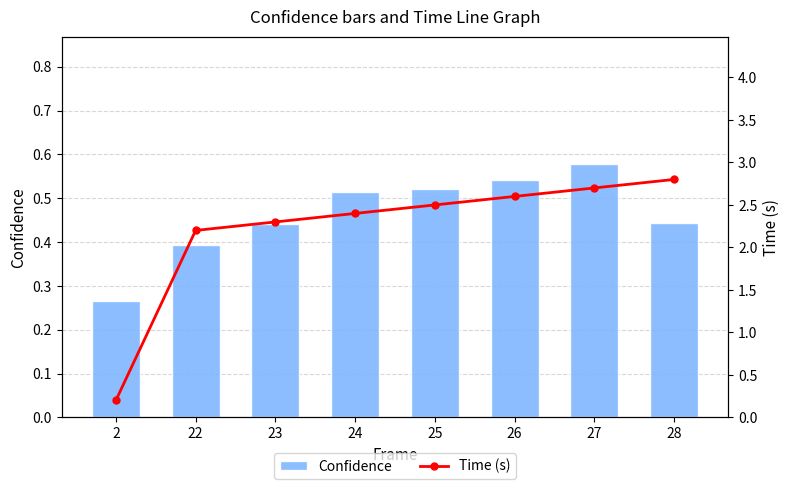

What is the sum of the Confidence values at 2 and 24?

0.8